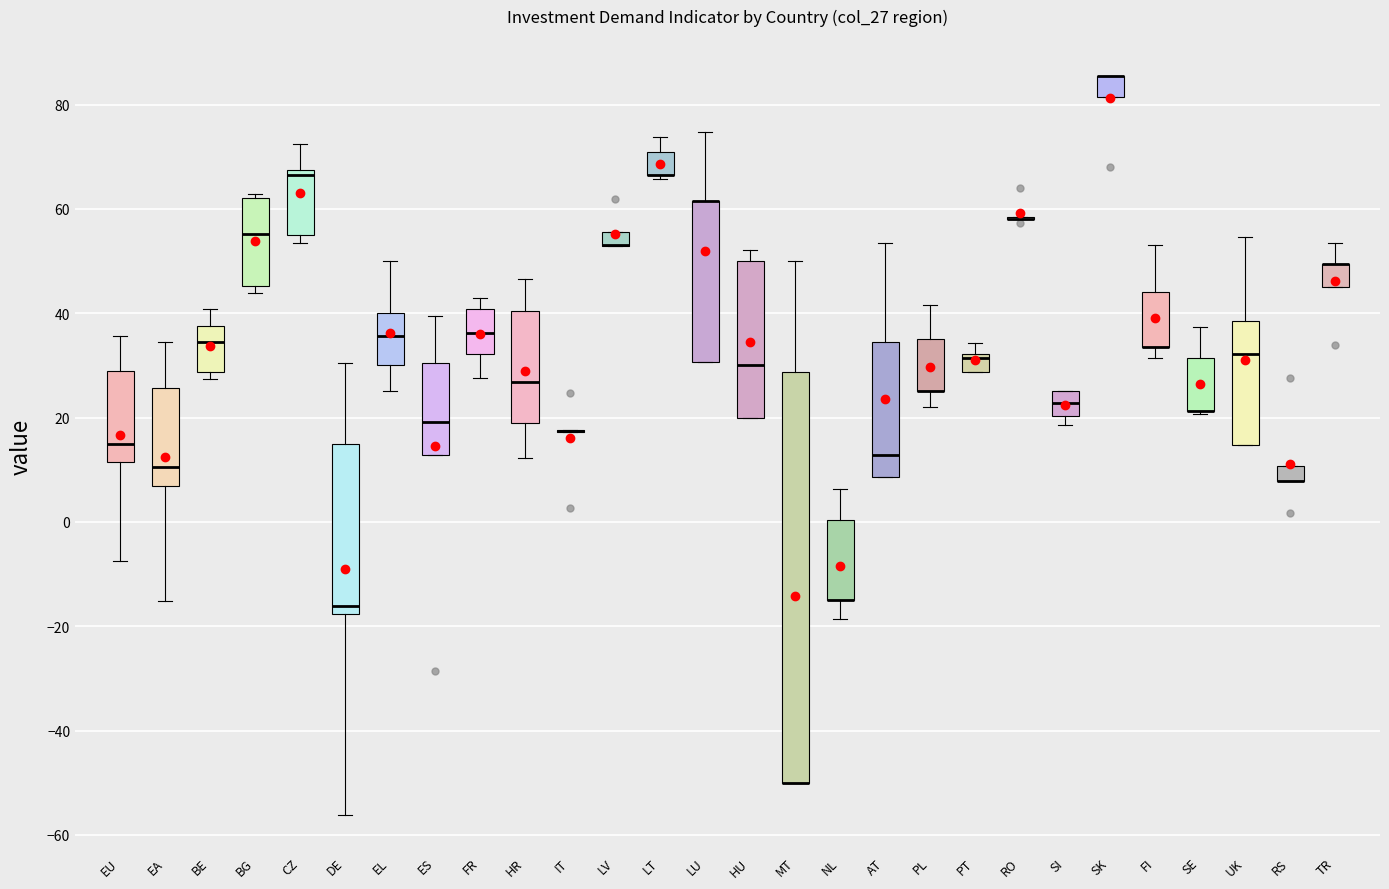

Which box is the tallest, from its lower edge to its upper edge?

MT